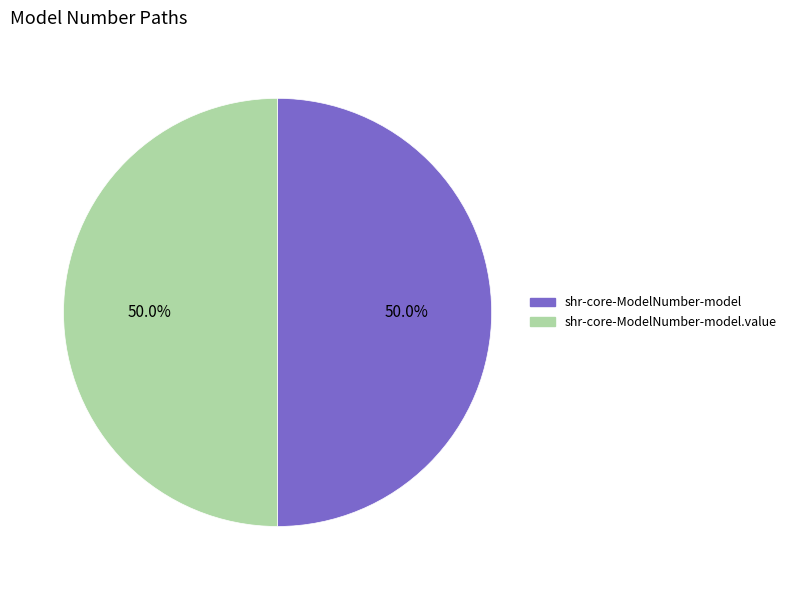

How many slices are in this pie chart?

2